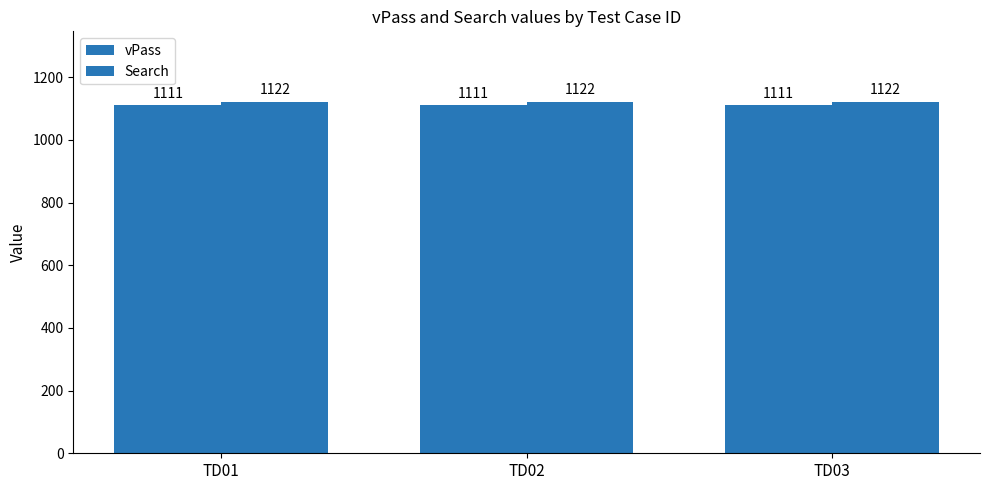

Are the bars grouped side by side (vs. stacked)?

Yes